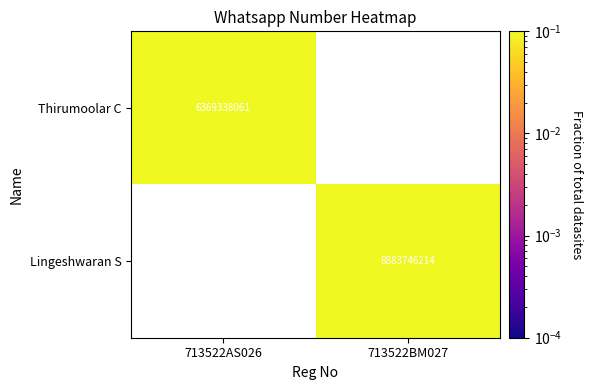

Which label corresponds to the smallest value in the chart?

713522AS026